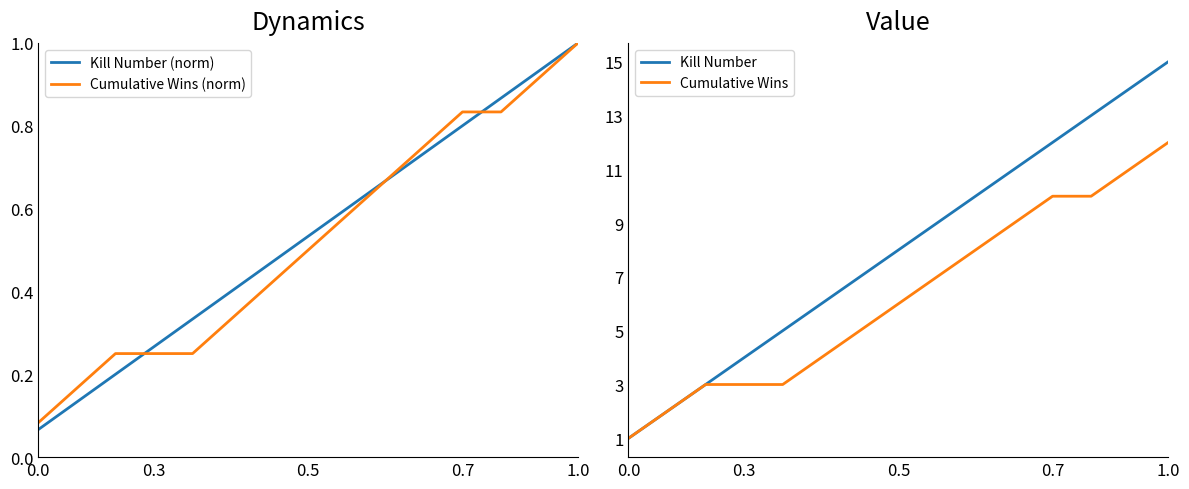

Count the number of categories in the chart.

15